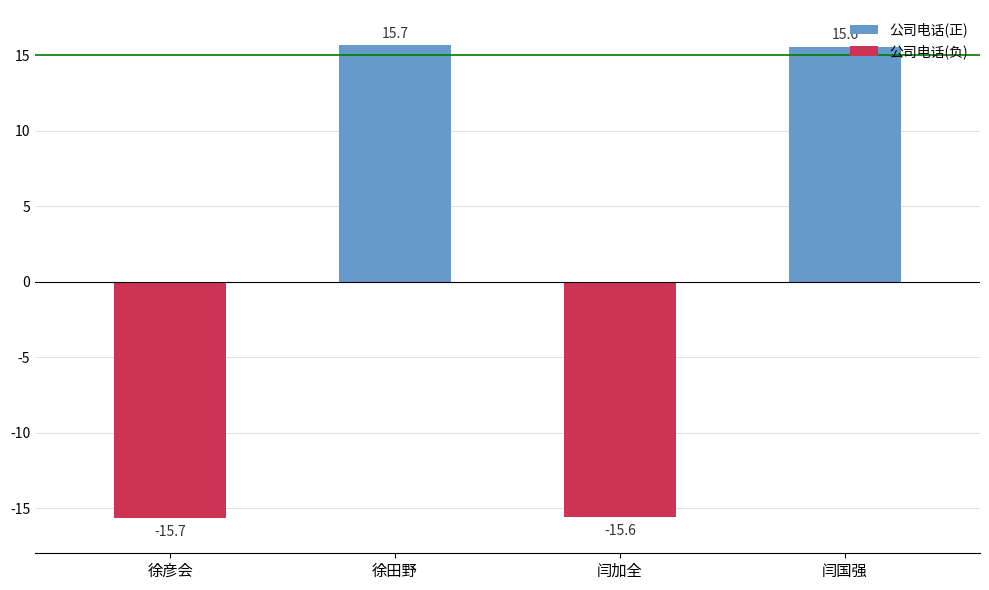

Is it true that the value at 闫国强 is 25.3?

False